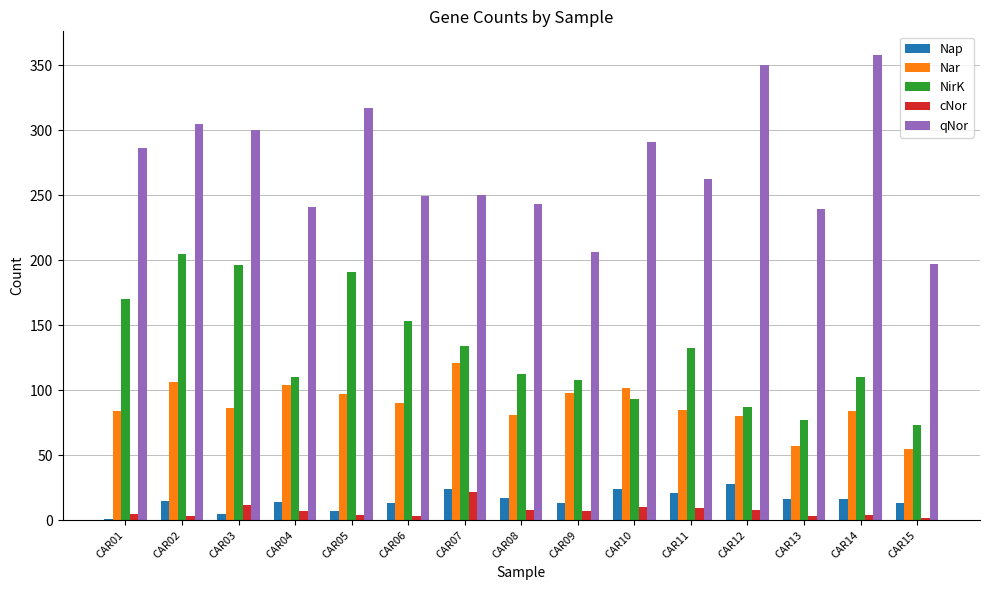

Is the value of Nar at CAR03 greater than the value of cNor at CAR13?

Yes